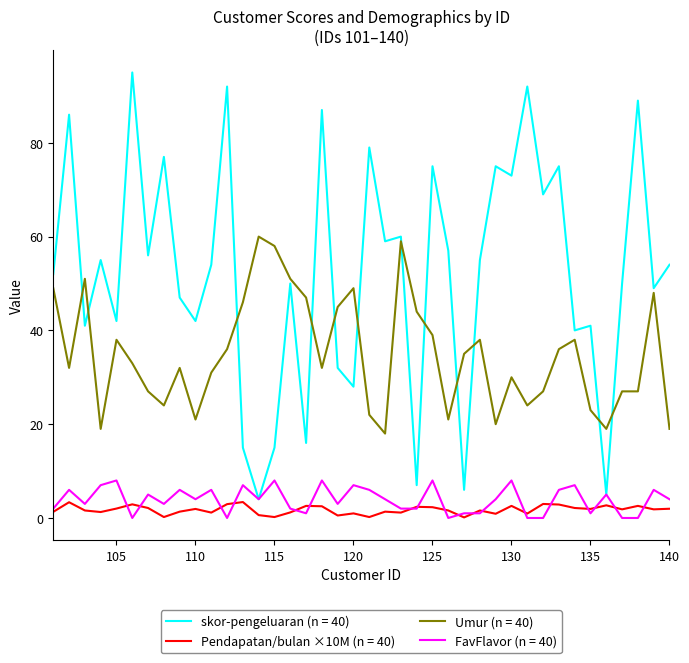

What is the maximum value for FavFlavor (n = 40)?

8.0